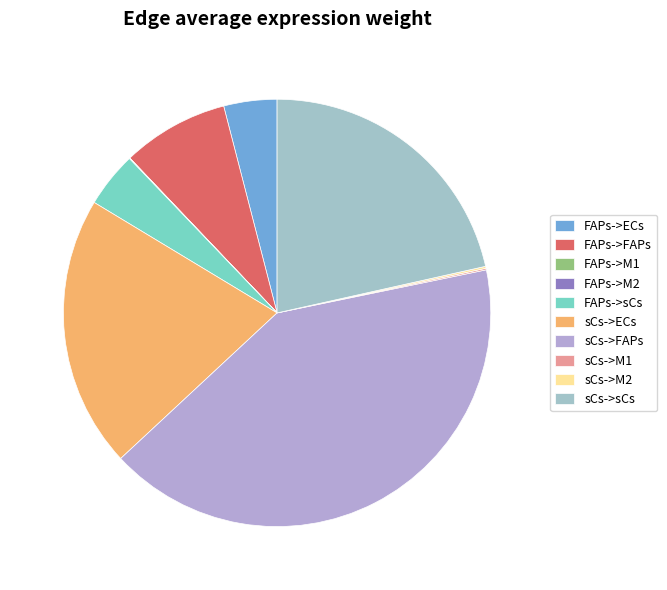

Count the number of slices in the pie.

10